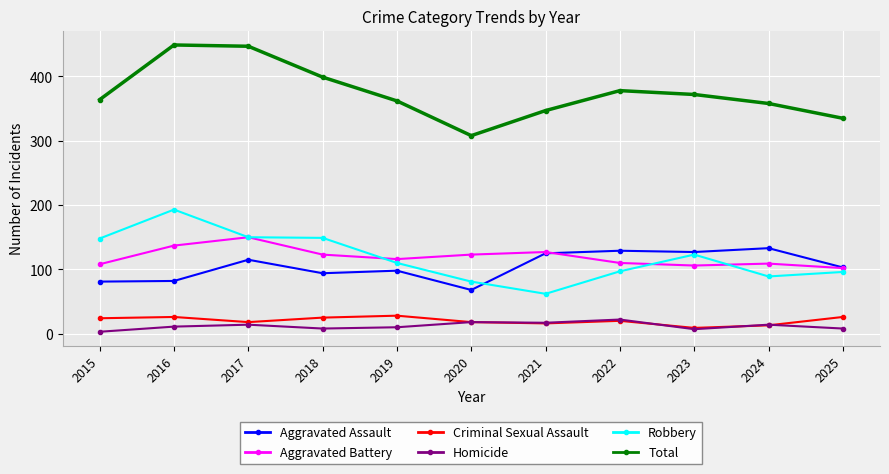

What is the spread (max minus min) of values at 2018?

391